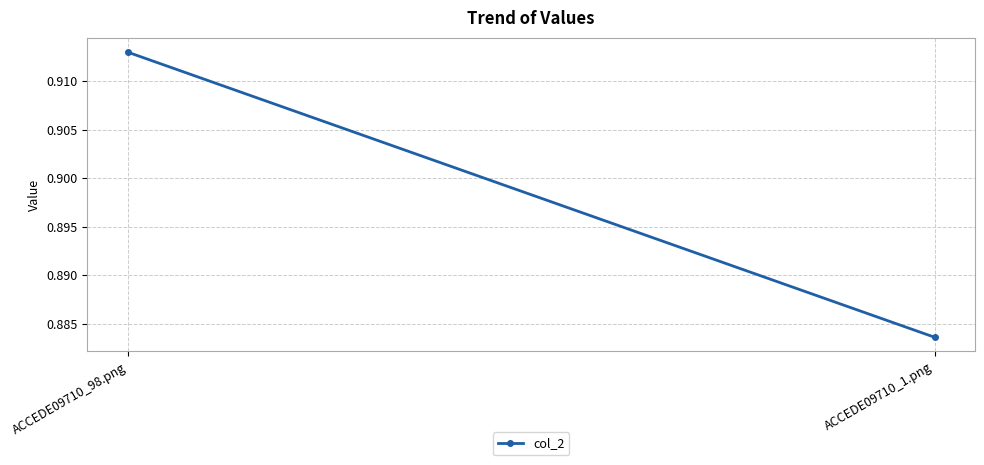

What is the minimum value shown in the chart?

0.9